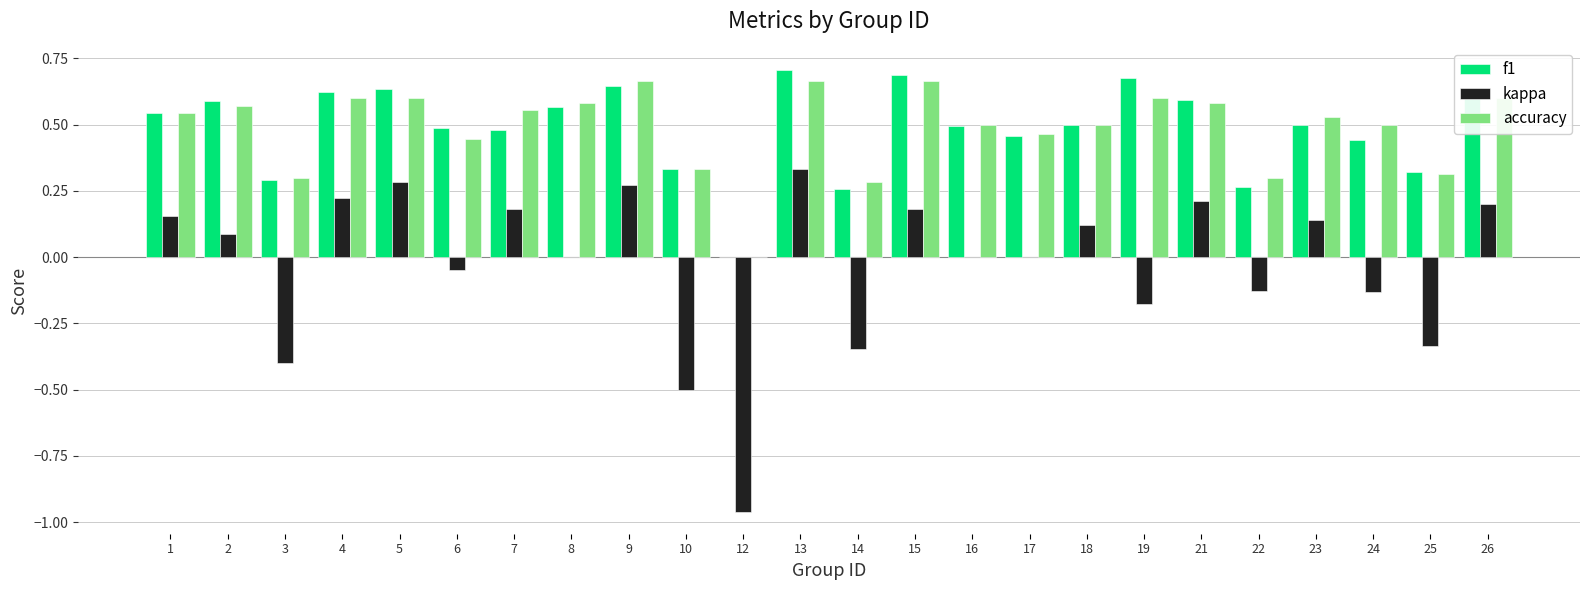

The f1 series shows 0.6 at 26. True or false?

True